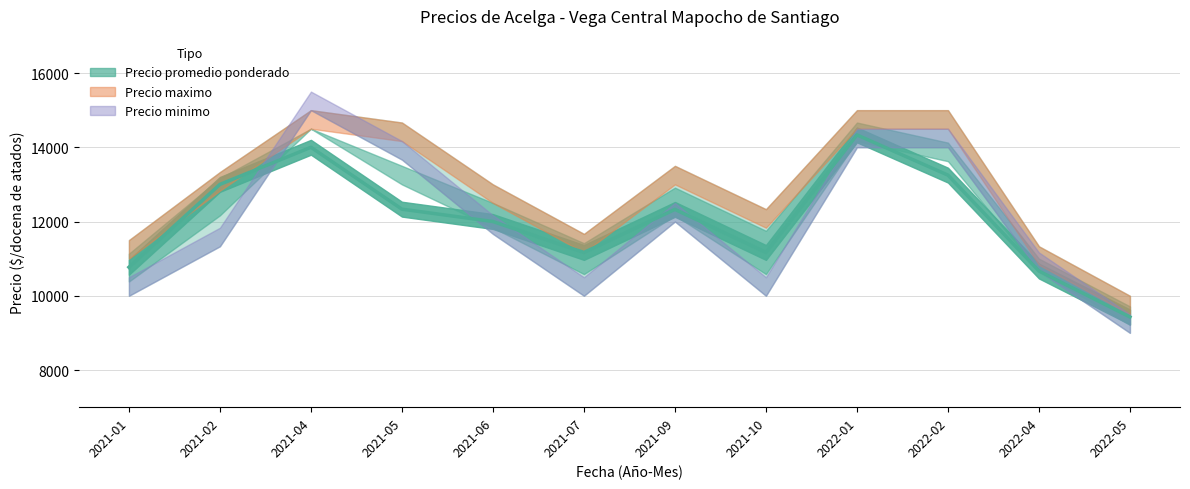

What is the average value?

12037